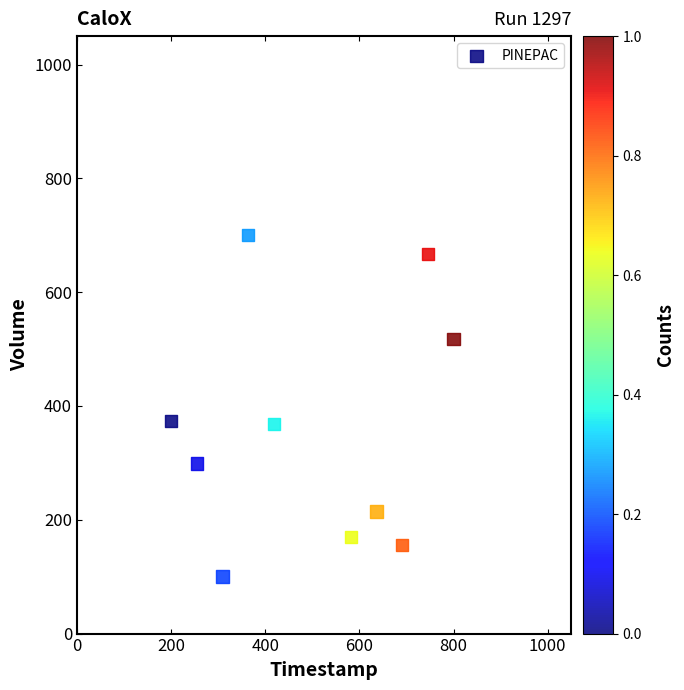

What is the average Y value?

356.6